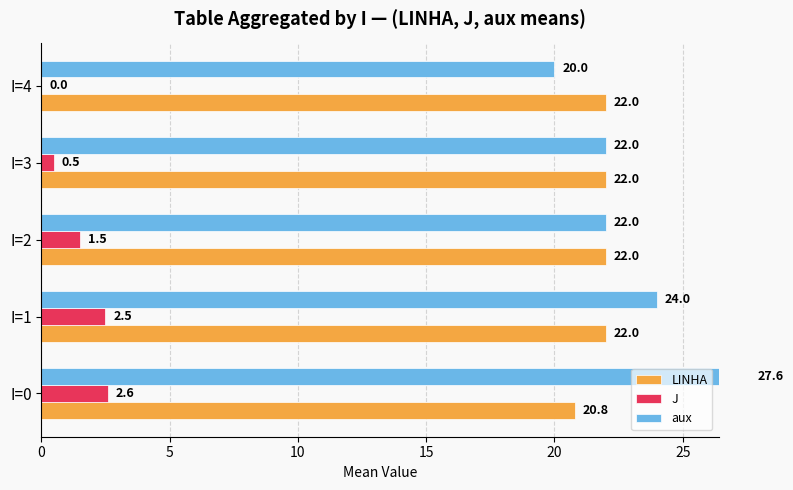

What is the approximate value of aux at I=3?

22.0